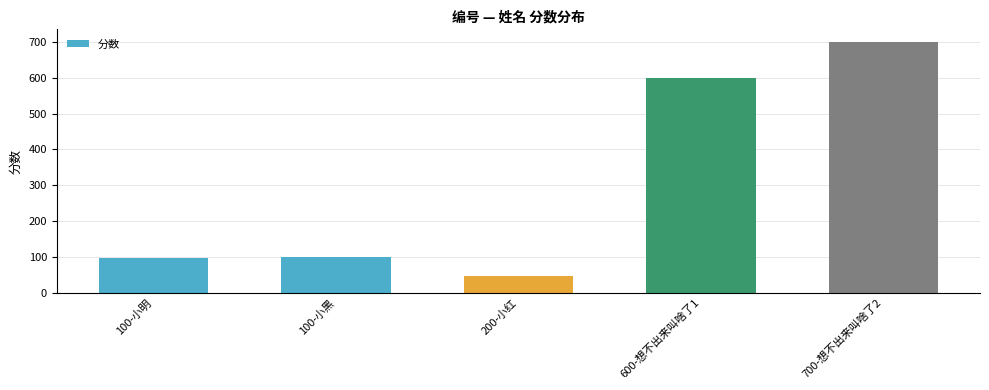

Between 600-想不出来叫啥了1 and 100-小黑, which is larger?

600-想不出来叫啥了1